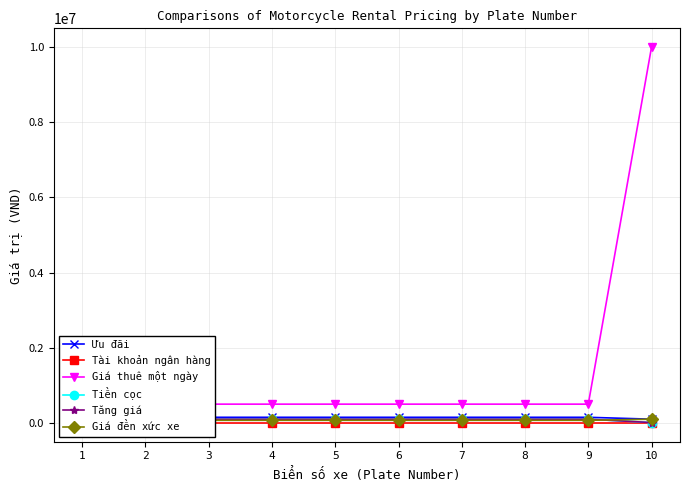

Is the value of Tiền cọc at 5 greater than the value of Giá thuê một ngày at 6?

No